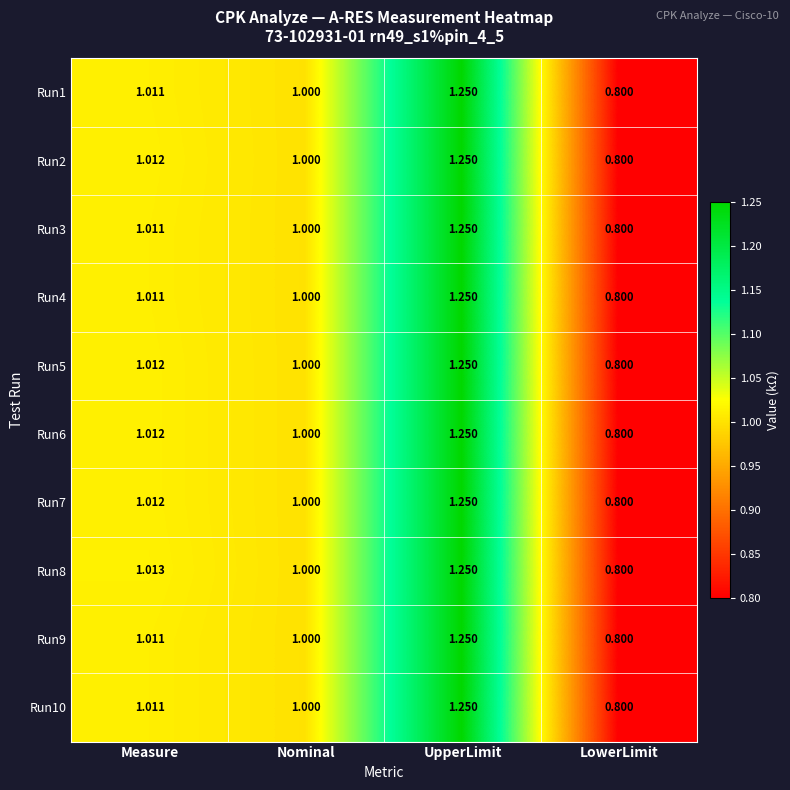

List the labels in order of Run10 value, smallest first.

LowerLimit, Nominal, Measure, UpperLimit